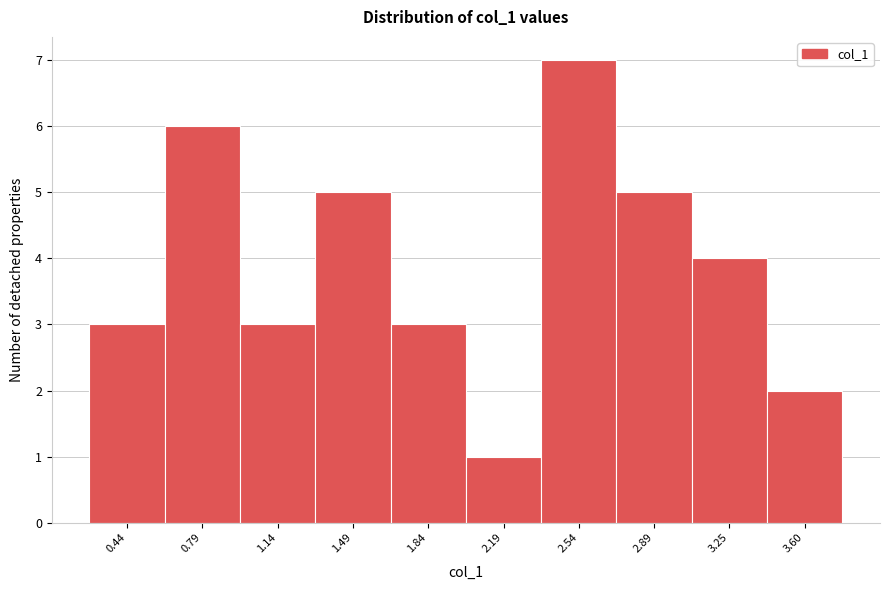

Reading right to left, list all the values displayed in this chart.

3.60=2	3.25=4	2.89=5	2.54=7	2.19=1	1.84=3	1.49=5	1.14=3	0.79=6	0.44=3